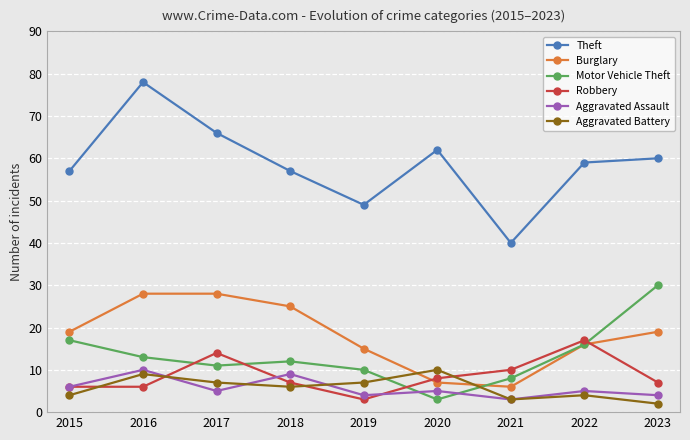

True or false: Robbery has more than 1 points higher than both neighbors.

True